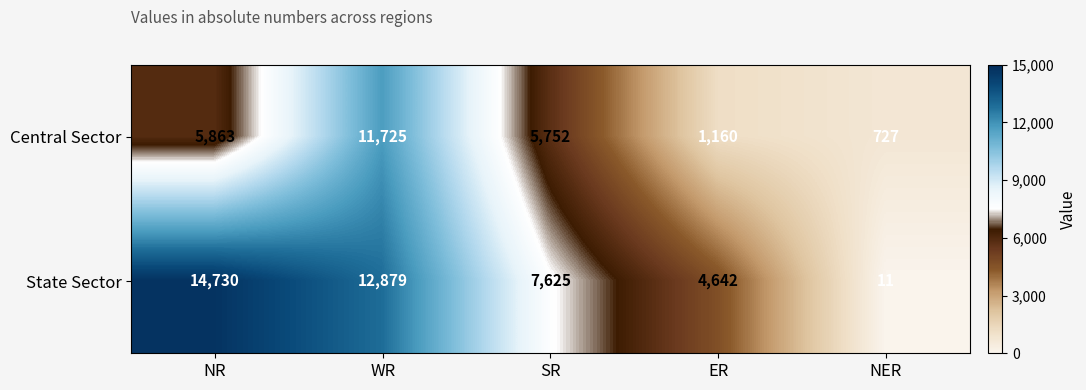

Is it true that Central Sector equals 5863 at NR?

True